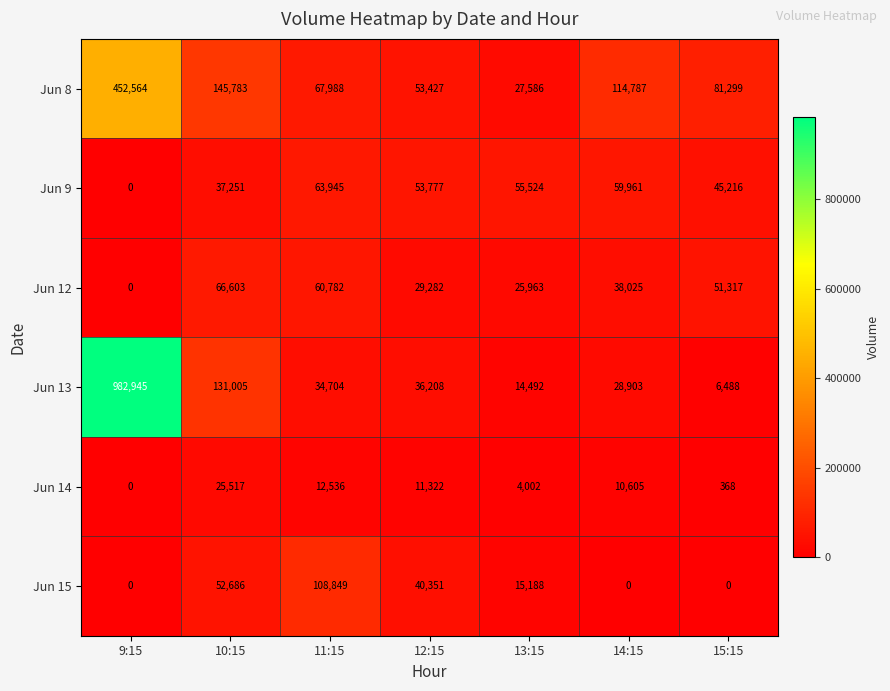

Rank the categories by Jun 13 value from highest to lowest.

9:15, 10:15, 12:15, 11:15, 14:15, 13:15, 15:15